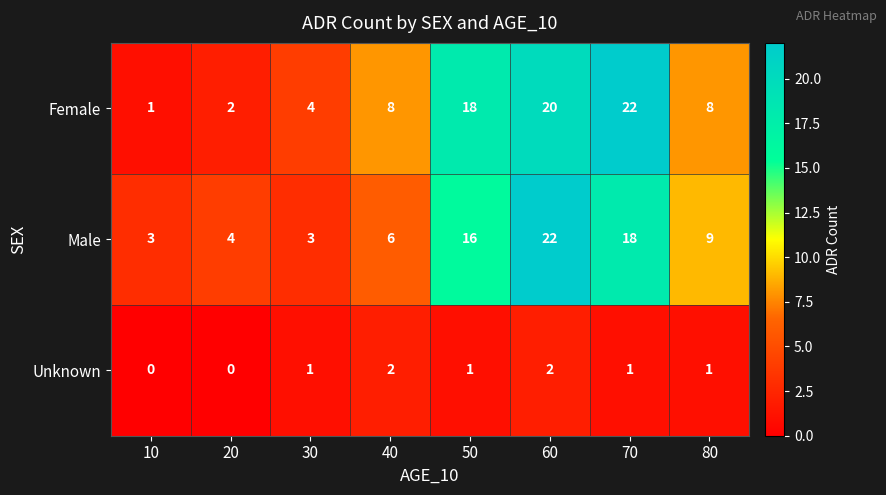

How many series are shown in this chart?

3